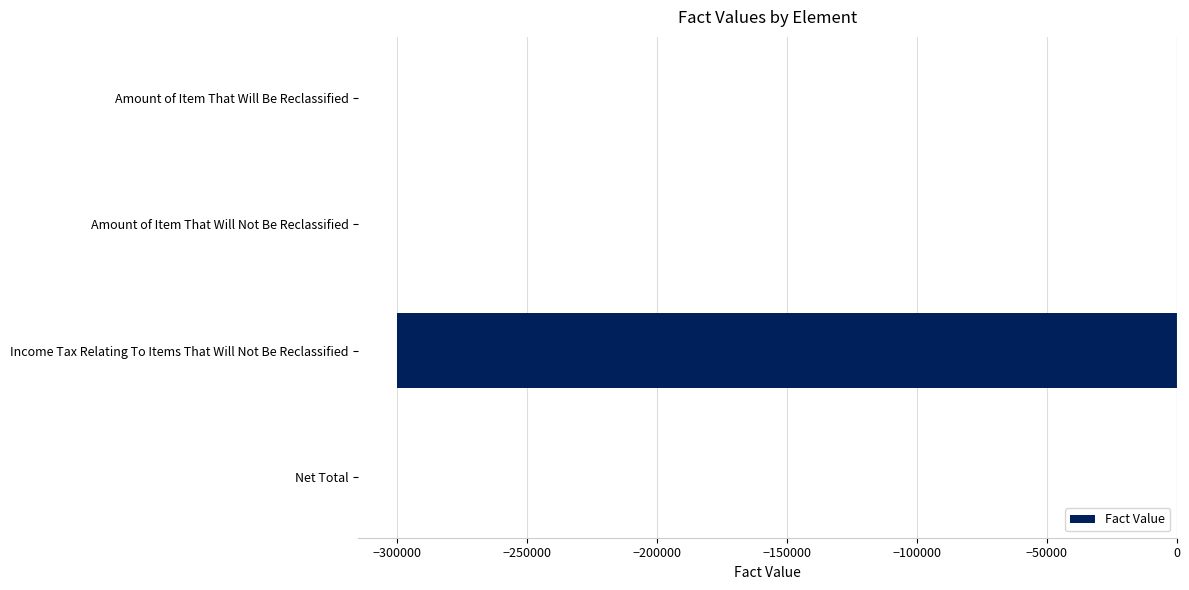

Which has a higher value, Amount of Item That Will Not Be Reclassified or Income Tax Relating To Items That Will Not Be Reclassified?

Amount of Item That Will Not Be Reclassified